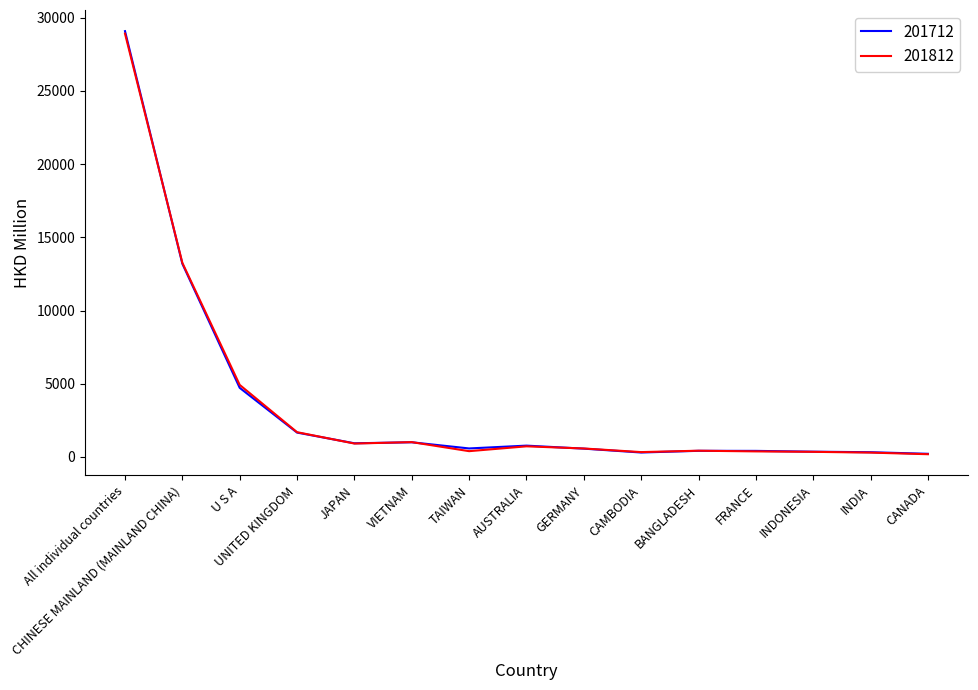

What is the average value of the 201812 series?

3625.3